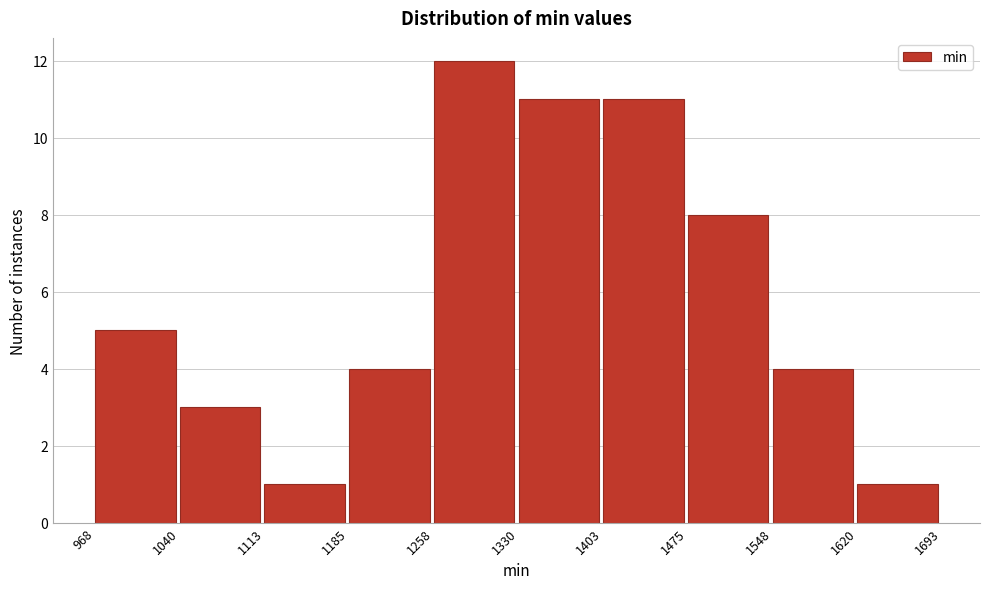

Reading left to right, transcribe this chart: for each bar, give the range it covers on the x-axis and its height. The values are not printed on the chart, so give them approximately, as read against the axis.

968 to 1040: 5
1040 to 1113: 3
1113 to 1185: 1
1185 to 1258: 4
1258 to 1330: 12
1330 to 1403: 11
1403 to 1475: 11
1475 to 1548: 8
1548 to 1620: 4
1620 to 1693: 1